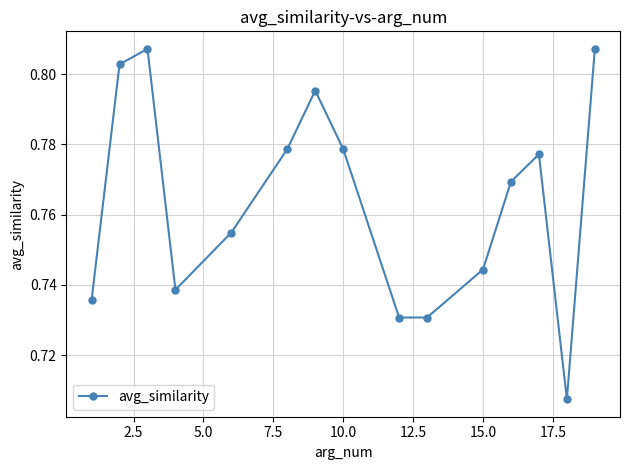

Count the values in the range 0 to 1.

15